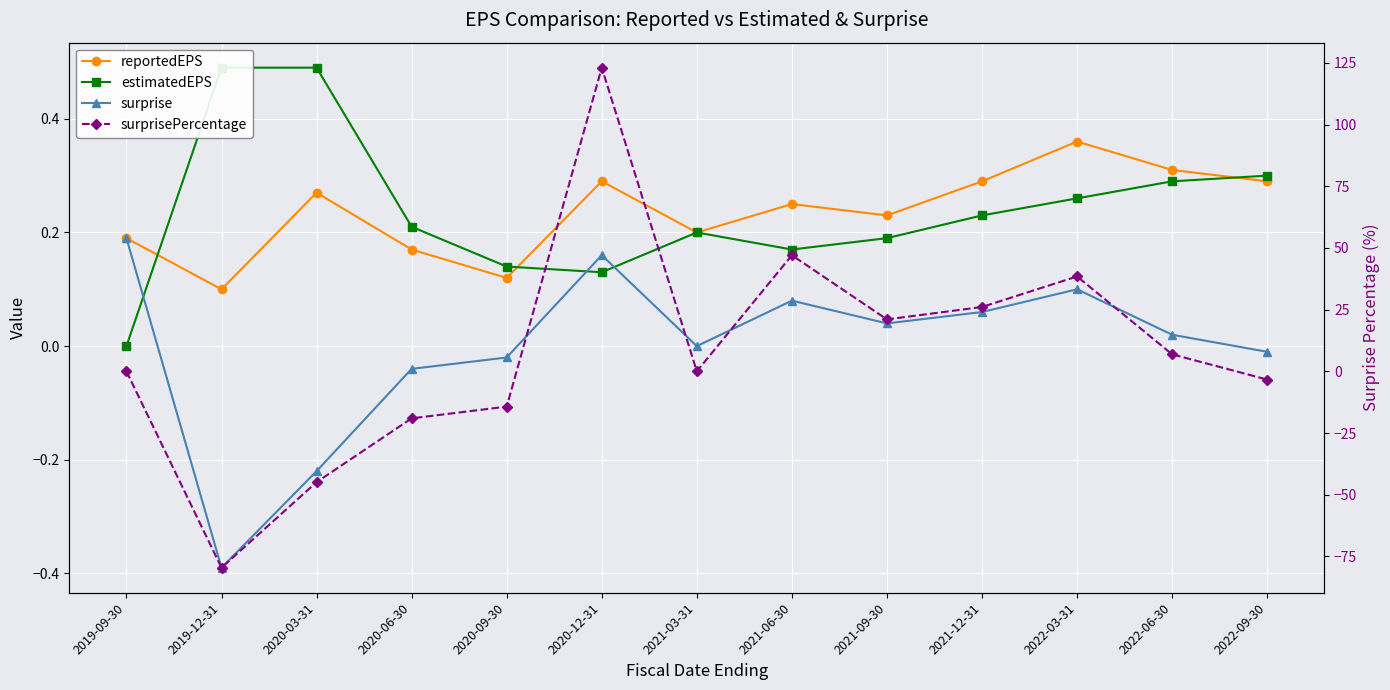

How many data points in surprisePercentage are less than 0?

5